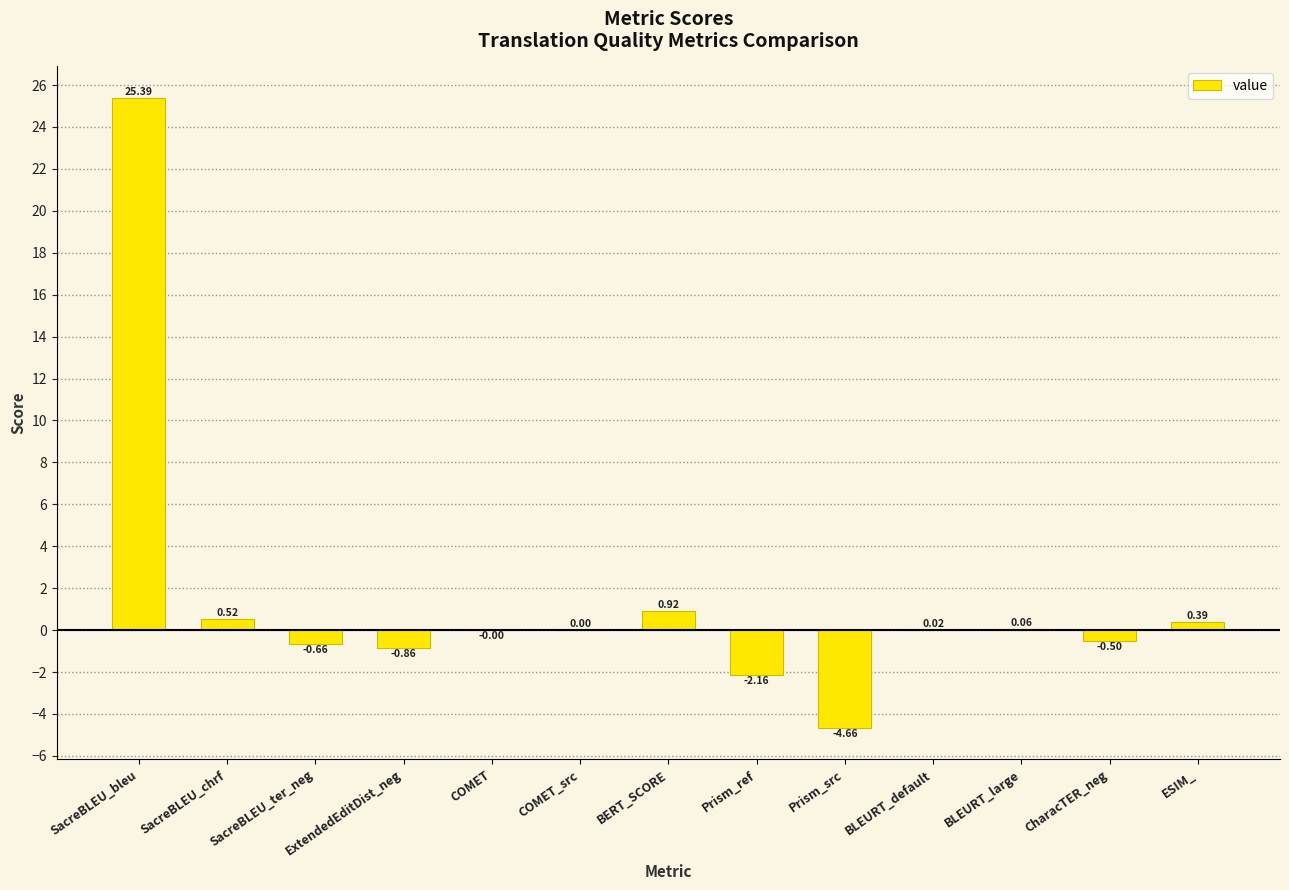

Are the bars horizontal?

No